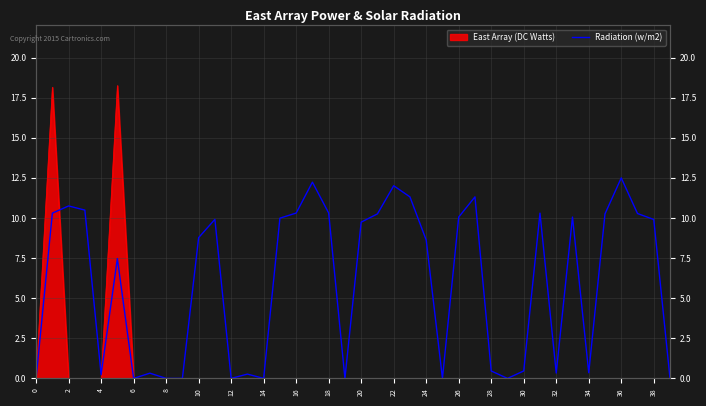

How many interior local peaks (higher than both neighbors) does the data have?

11